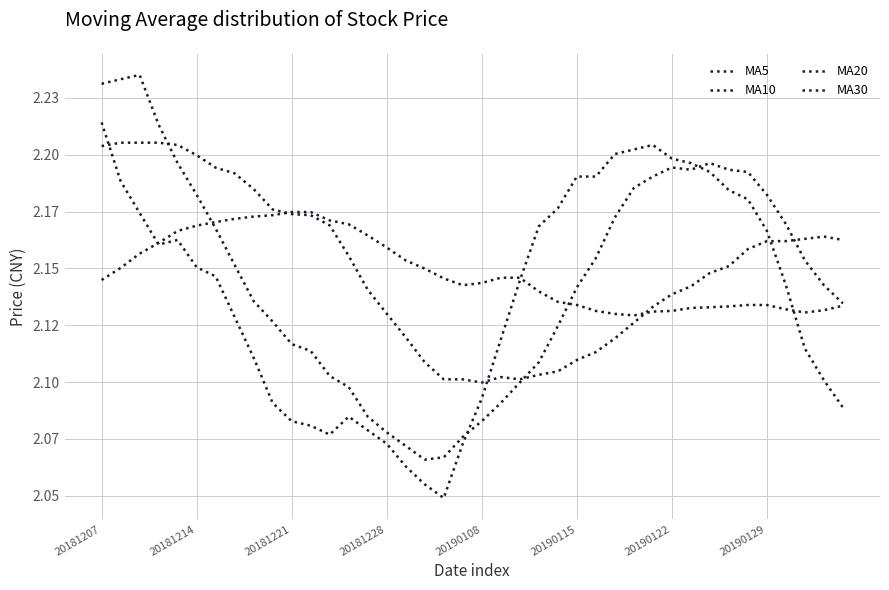

What is the maximum value for MA20?

2.2